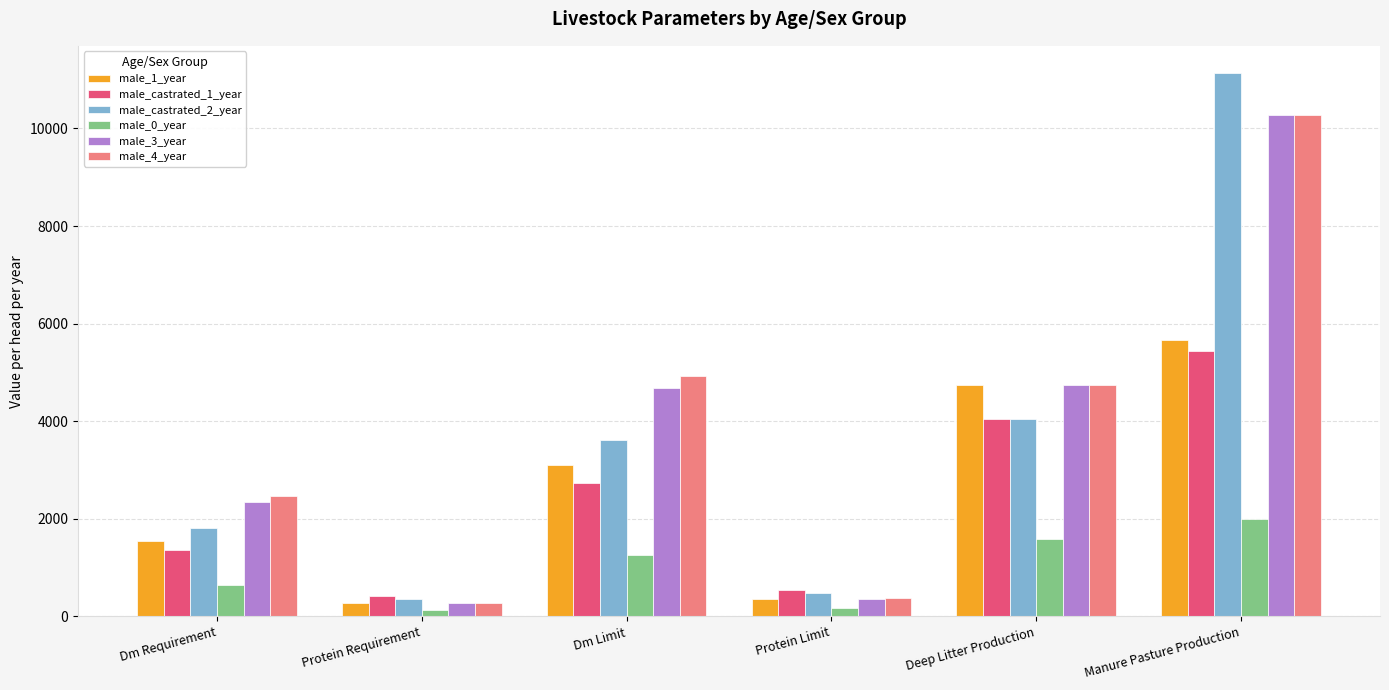

What is the sum of all male_4_year values?

23065.9